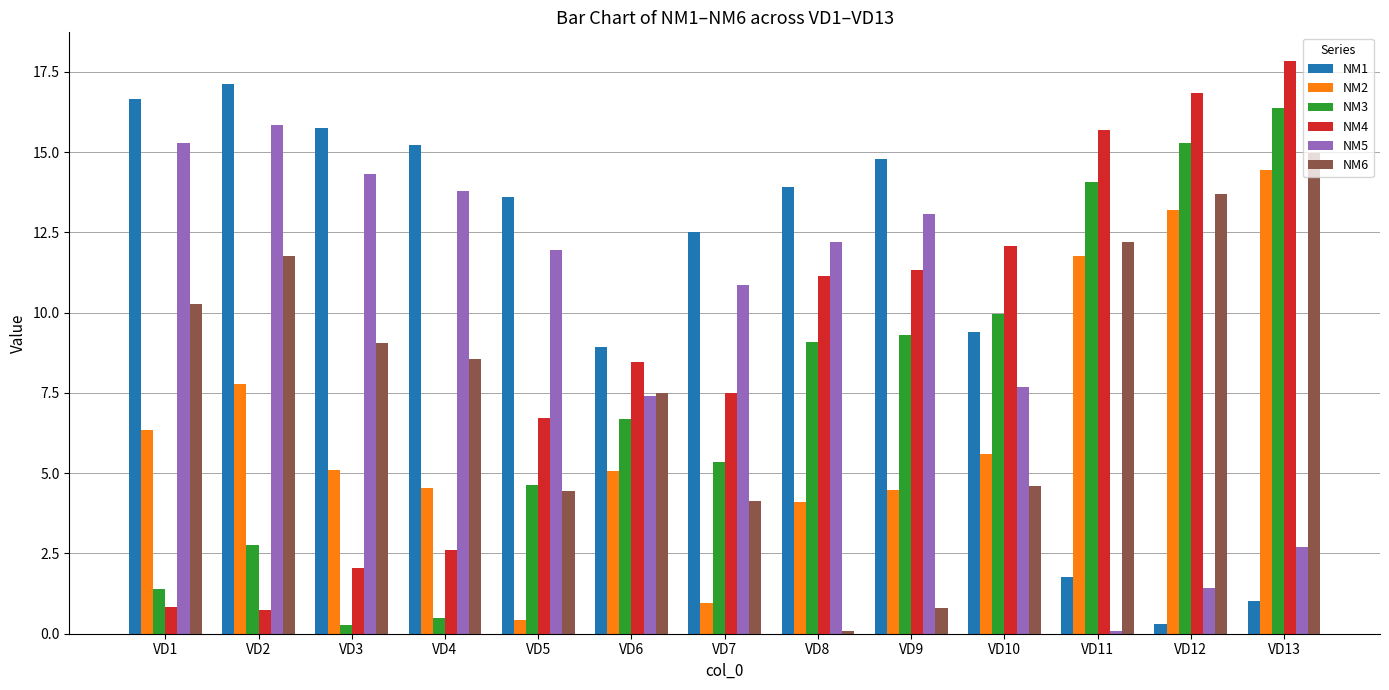

What is the maximum value shown in the chart?

17.8